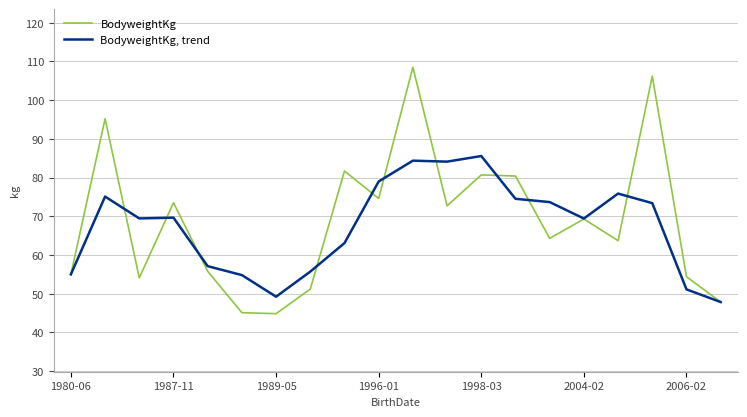

How many lines are shown in the chart?

2